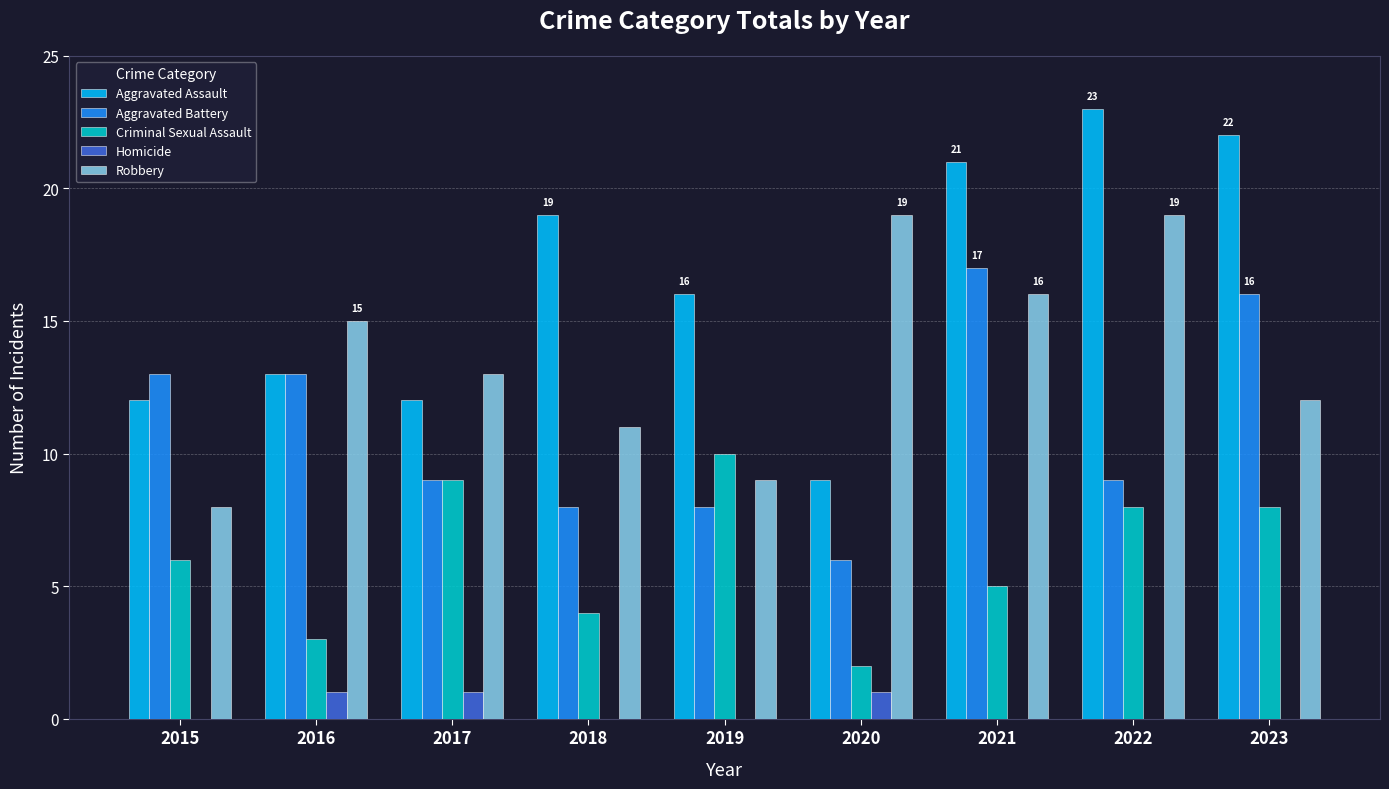

Count the number of categories in the chart.

9